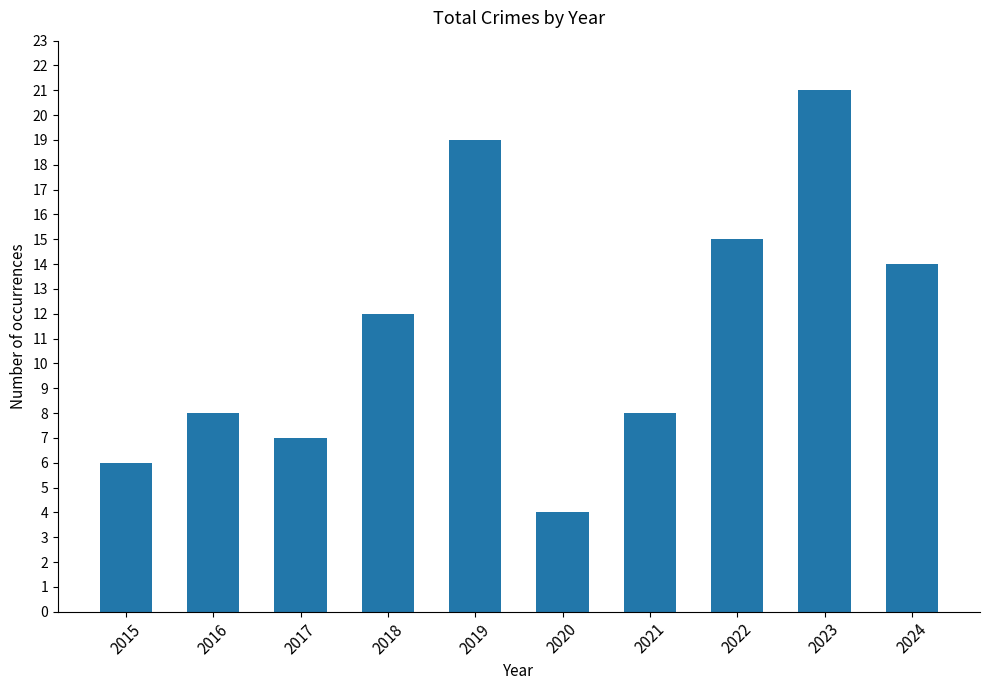

What is the change in value from 2020 to 2021?

+4